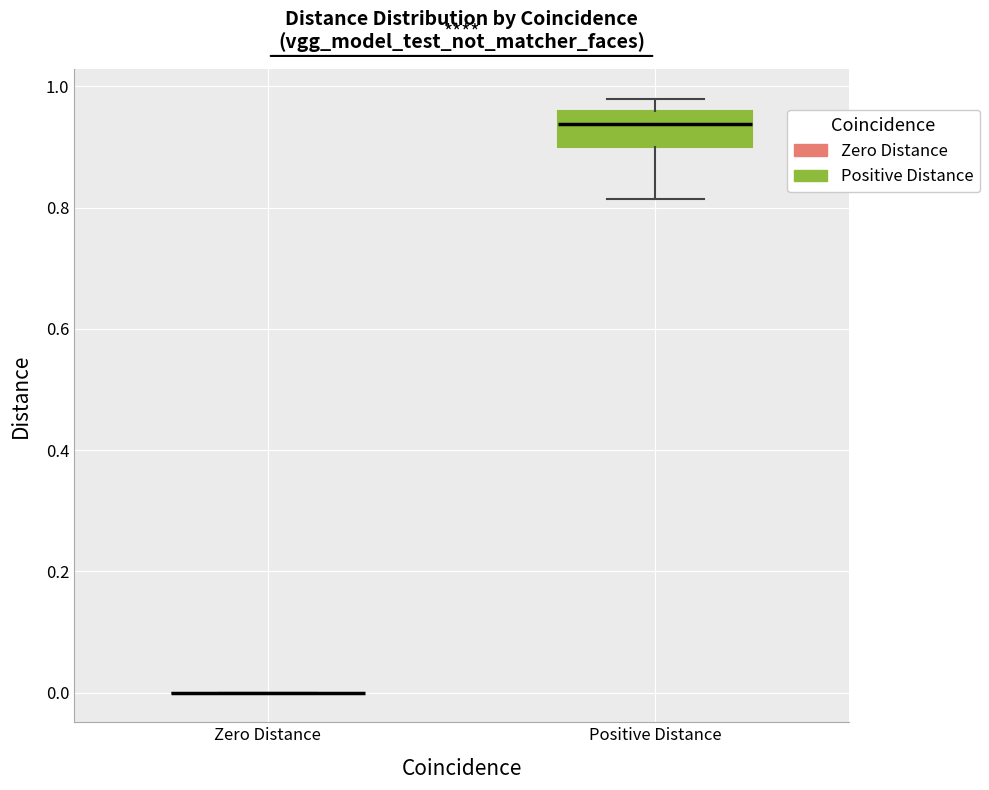

Where is the upper edge of the box for Positive Distance on the y-axis? The values are not printed on the chart, so give them approximately, as read against the axis.

0.96